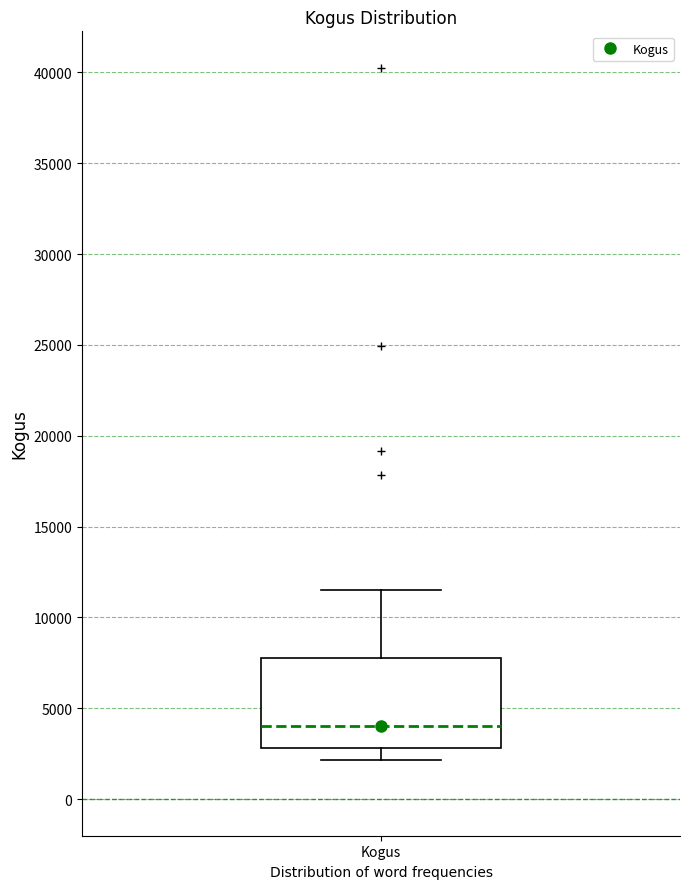

Transcribe this box plot: give where the median line is, the range the box spans, and where the two whiskers end, as read against the y-axis. The values are not printed on the chart, so give them approximately, as read against the axis.

median 4000, box 3000 to 8000, whiskers 2000 to 11500